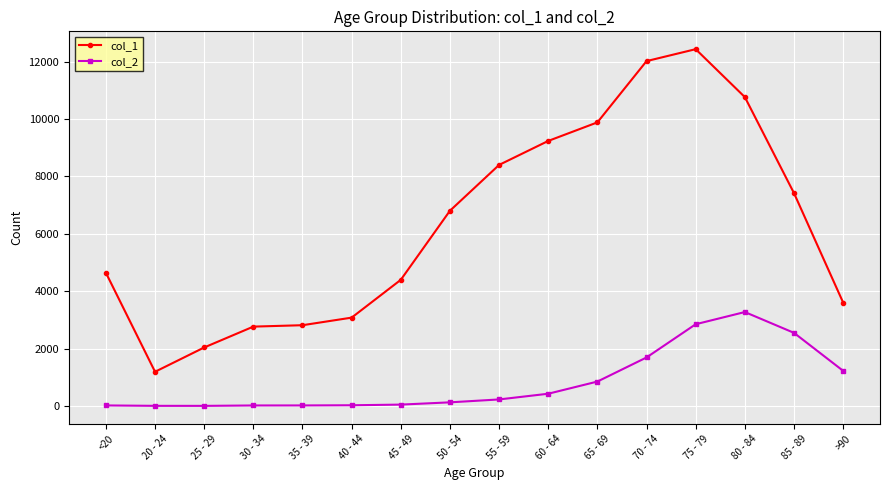

Rank the series at 65 - 69 from highest to lowest value.

col_1, col_2